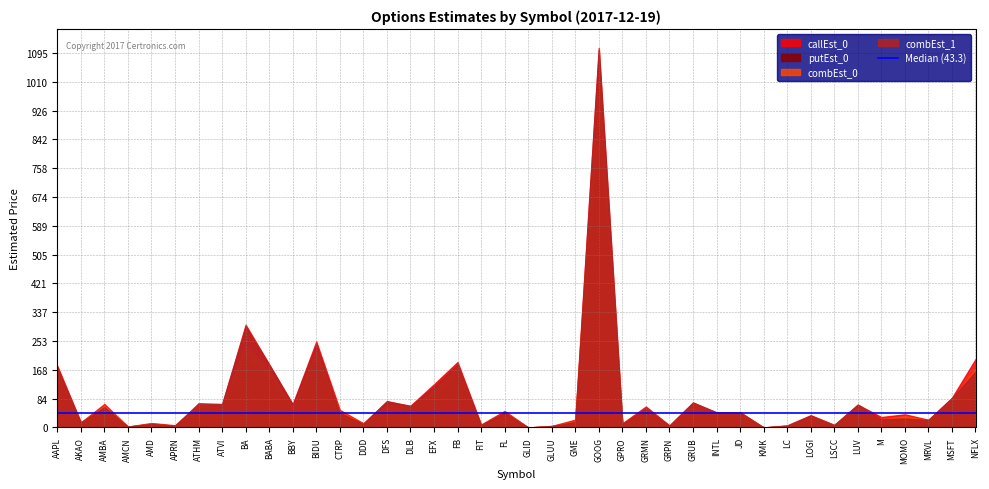

Reading left to right, transcribe all the data shown in this chart.

callEst_0: 180.6	14.8	68.6	2.5	12.9	6.4	66.7	66.4	300.5	184.2	67.7	251.3	51.3	12.3	76.2	63.6	126.3	191.2	8.5	48.3	0.0	4.4	22.8	1109.6	12.1	61.3	5.7	72.6	44.1	44.7	0.0	6.2	35.8	7.4	66.7	30.5	38.4	22.6	86.8	199.8
putEst_0: 144.2	10.1	46.5	1.7	10.6	4.2	56.9	50.7	199.2	144.6	50.4	191.1	43.3	9.7	40.4	57.9	91.9	148.9	4.7	38.8	0.0	3.1	17.8	859.9	7.8	45.6	4.0	49.2	32.2	37.2	0.0	3.7	31.5	0.0	51.3	20.3	24.9	15.4	73.3	137.7
combEst_0: 164.7	14.1	63.6	2.3	12.1	4.7	64.6	61.4	241.2	168.0	55.5	223.3	47.0	10.7	65.5	63.1	109.2	177.8	5.9	44.7	0.0	4.1	18.9	1049.2	9.4	56.6	5.2	72.1	40.7	42.0	0.0	5.1	33.7	7.4	62.6	23.3	33.2	20.8	82.0	171.3
combEst_1: 174.1	14.7	59.0	2.5	10.6	5.2	71.0	68.6	294.5	183.8	66.5	242.0	42.0	10.3	77.1	62.0	119.9	184.6	7.1	43.6	0.0	4.2	15.7	1104.1	9.8	56.9	5.4	73.0	43.9	44.1	0.0	5.0	35.0	6.9	66.9	23.9	26.0	22.0	85.8	163.4